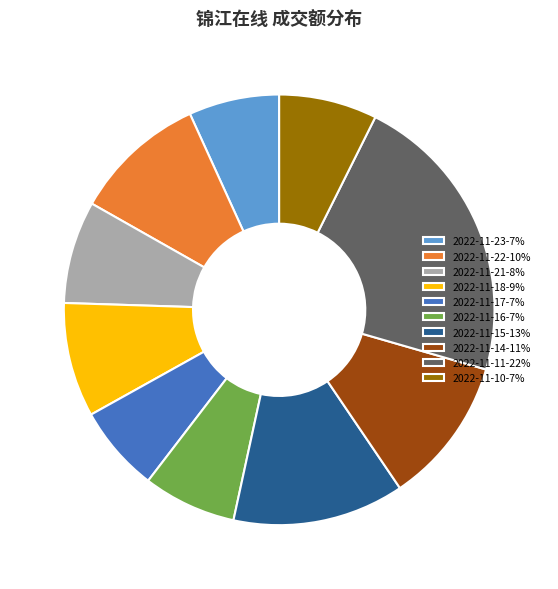

What is the largest slice in the pie chart?

2022-11-11